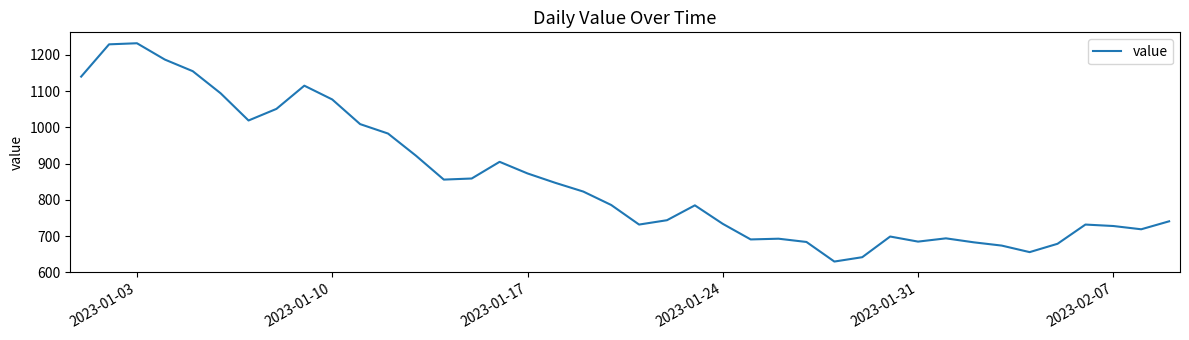

What is the greatest value displayed?

1232